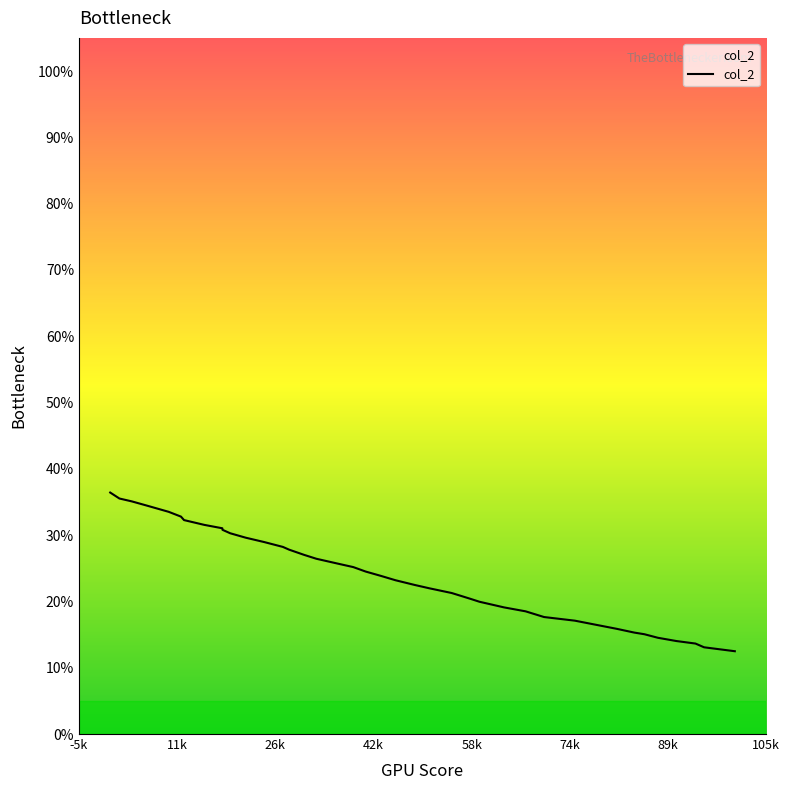

What is the difference between the maximum and minimum values?

23.9